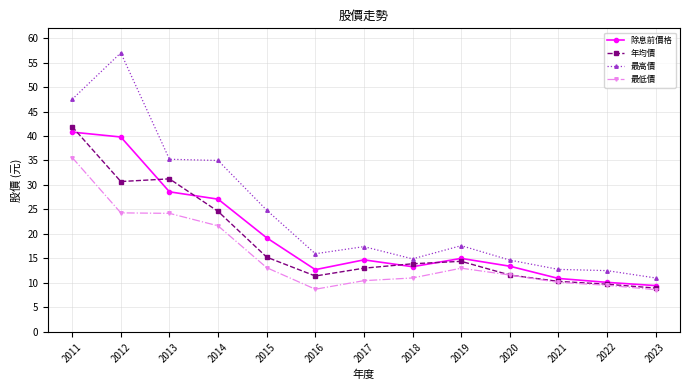

Is the value of 最低價 at 2019 greater than the value of 最高價 at 2012?

No